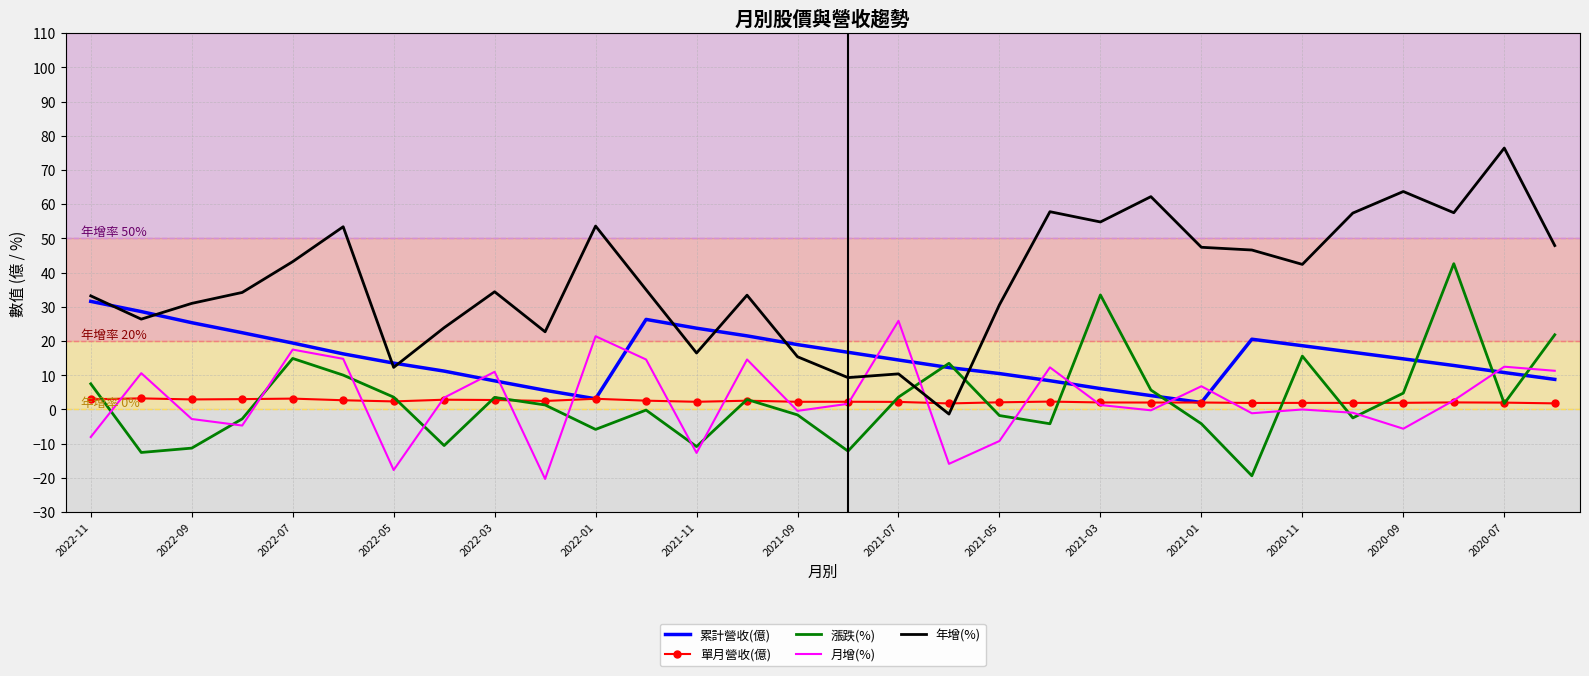

Which series has the largest total across all categories?

年增(%)